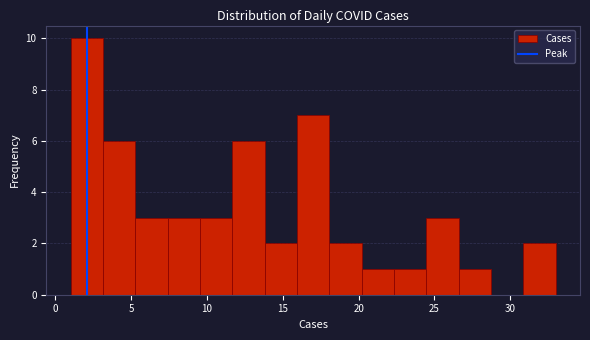

Over which range of the x-axis is the bar tallest?

1.0 to 3.0